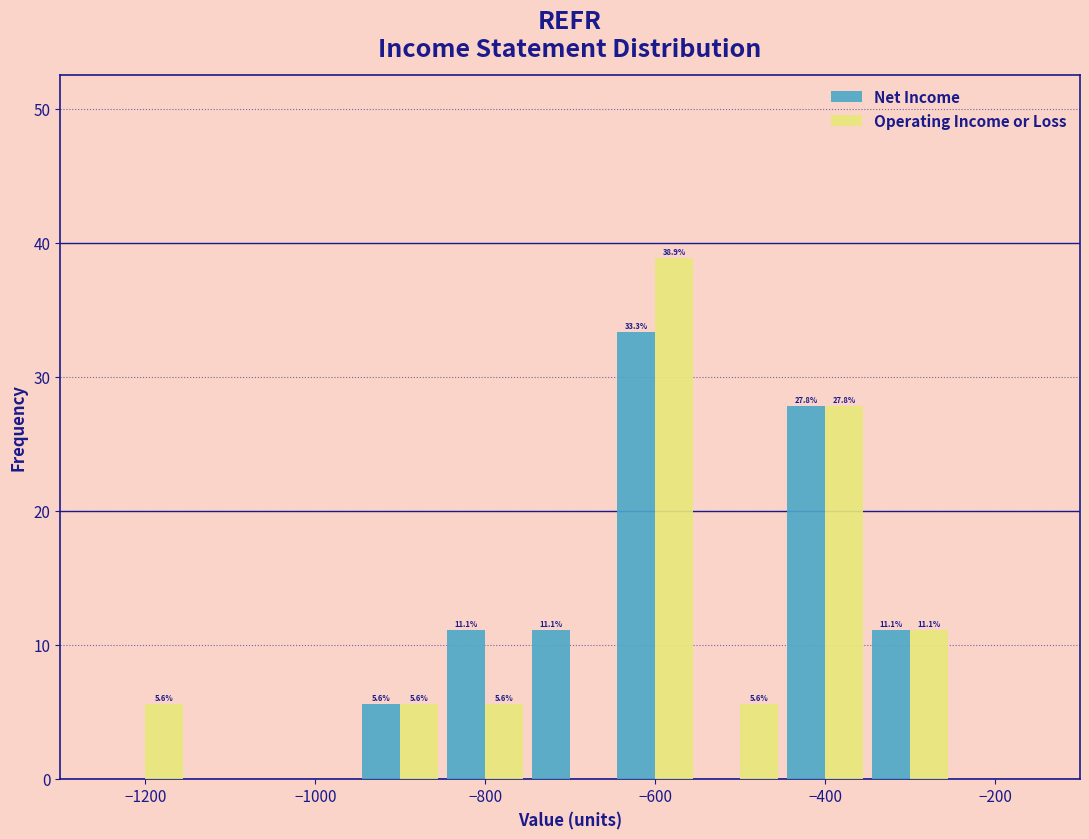

In the Operating Income or Loss series, which range on the x-axis has the tallest bar?

-650 to -550